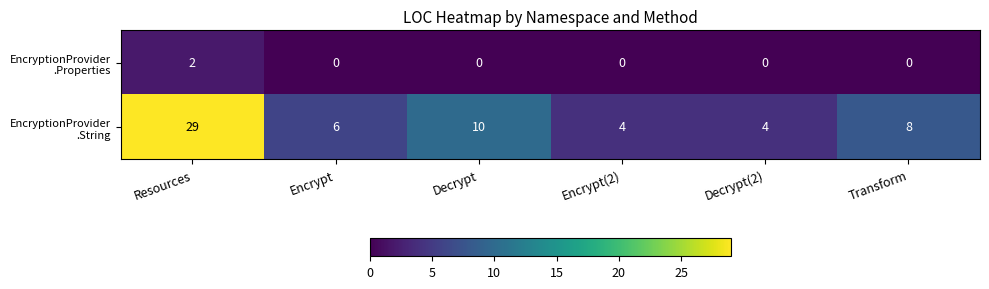

What is the total value across all series at Encrypt?

6